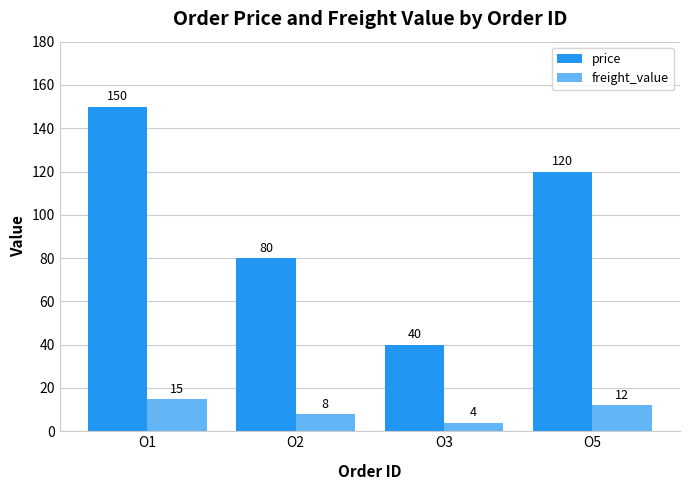

What are all the series names shown in the legend?

price, freight_value